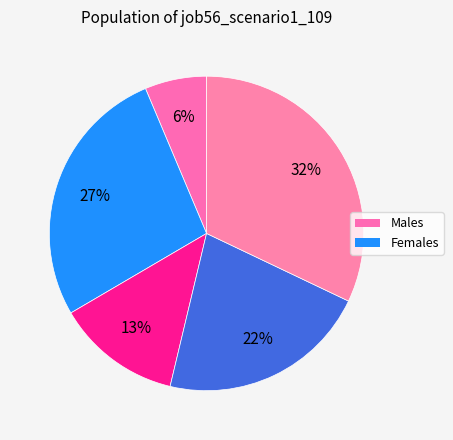

Count the number of slices in the pie.

5